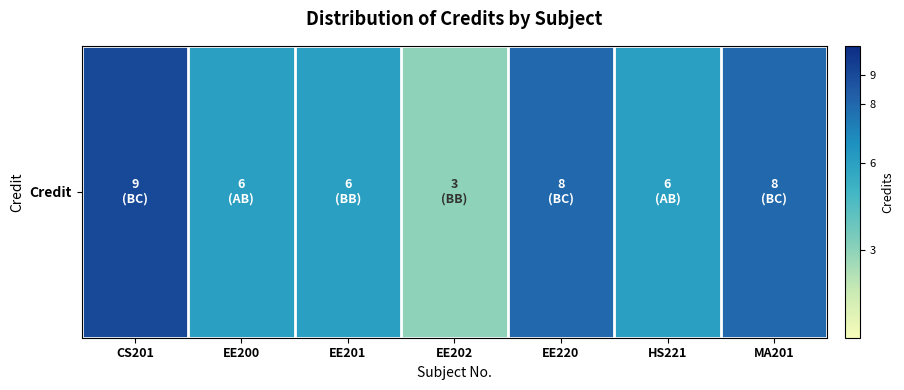

At which label does the data first exceed 6?

CS201